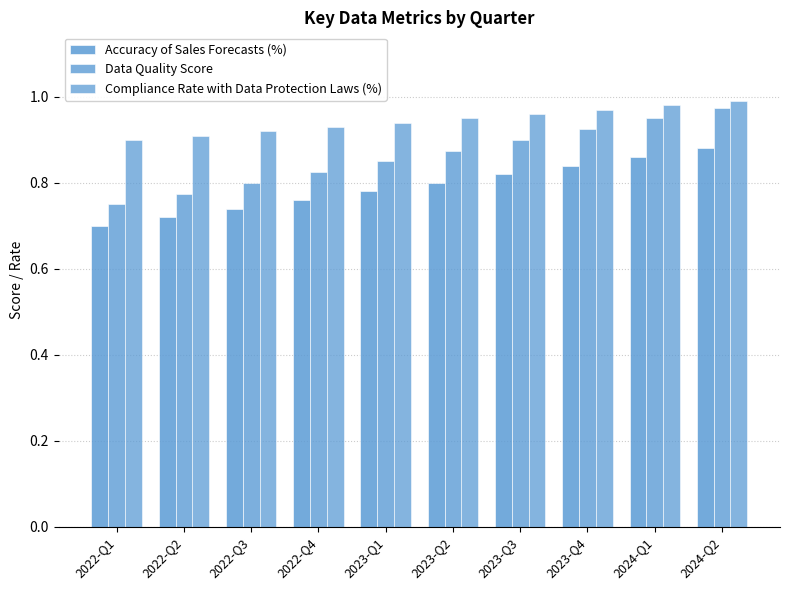

Which series has the largest total across all categories?

Compliance Rate with Data Protection Laws (%)